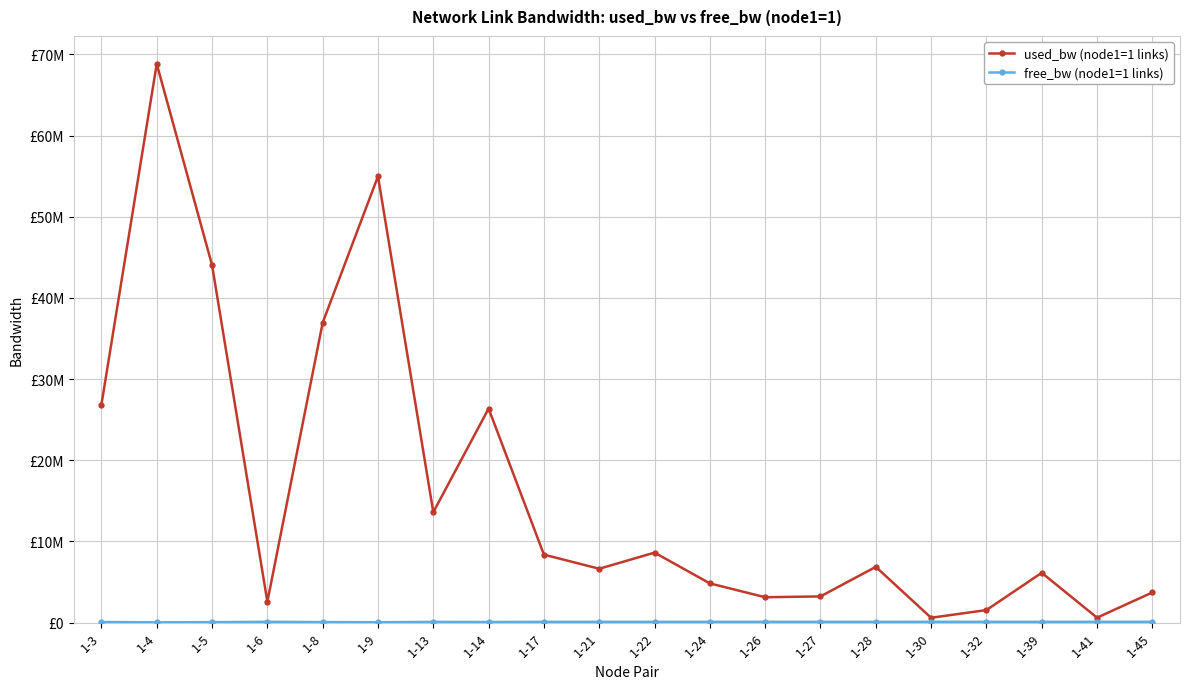

Rank the series by their maximum value, from lowest to highest.

free_bw (node1=1 links), used_bw (node1=1 links)